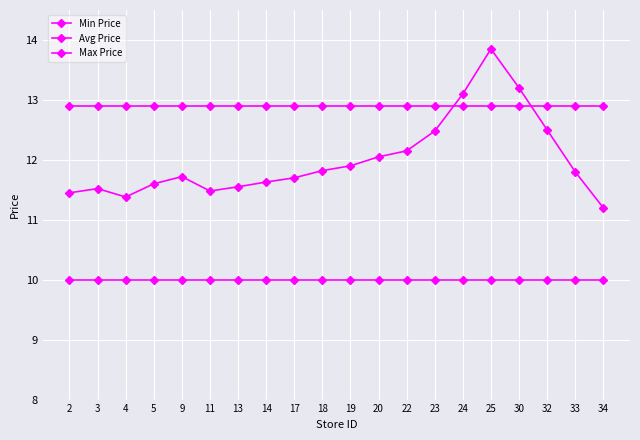

True or false: Avg Price and Min Price cross at least once.

False